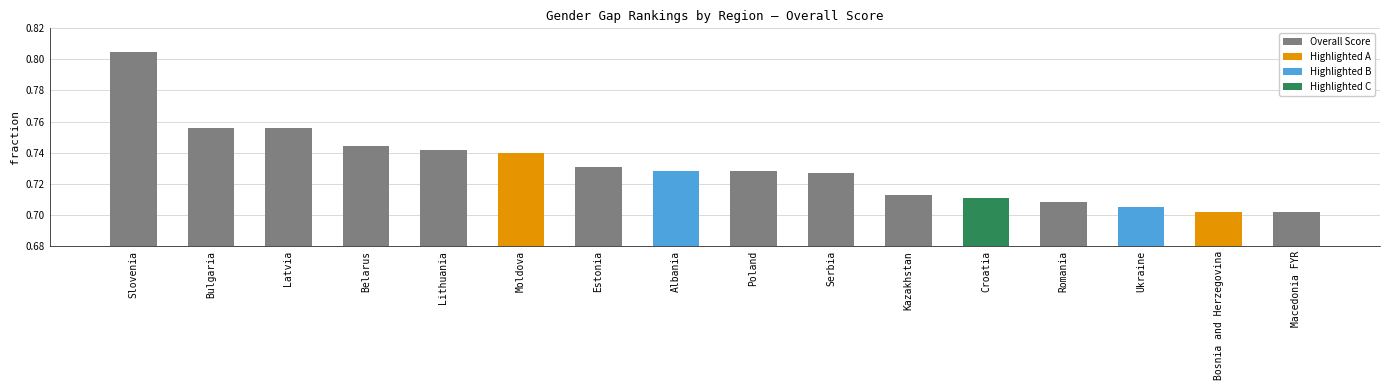

True or false: the data shows 0.7 at Croatia.

True